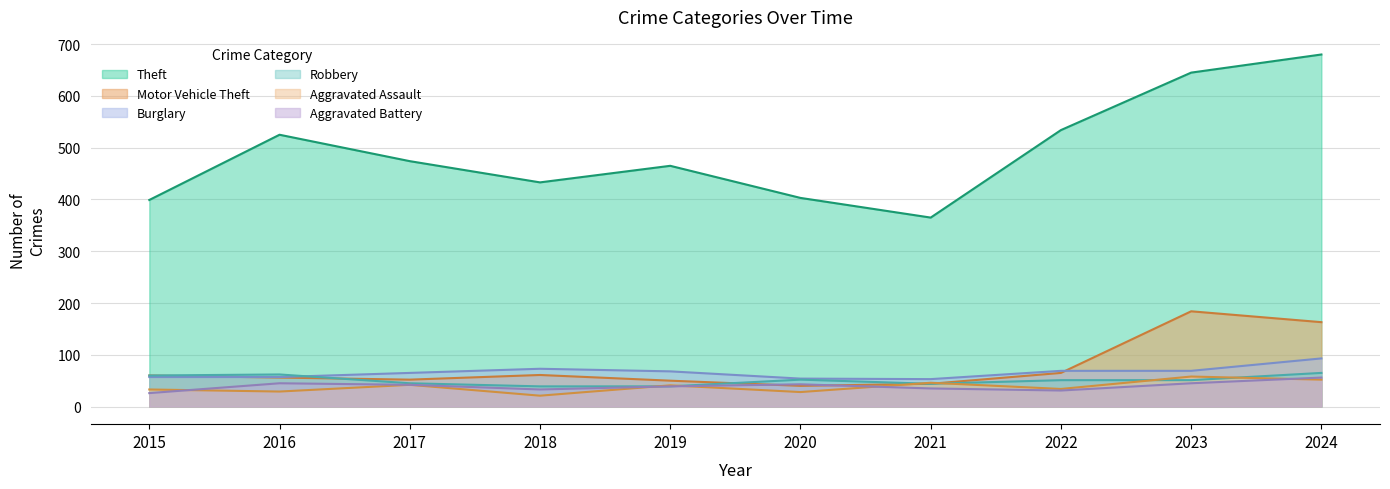

What is the difference between the highest and lowest values at 2017?

432